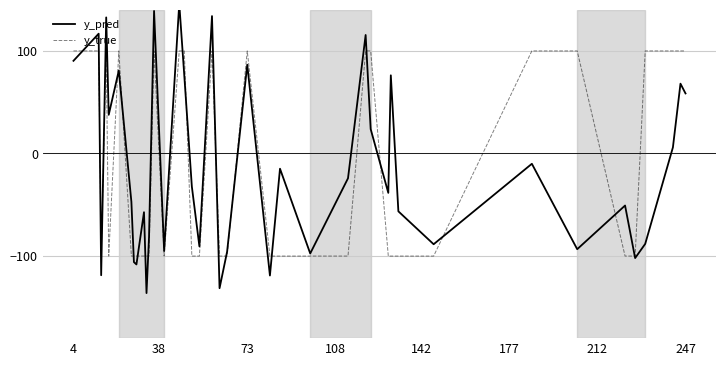

Does the chart have visible grid lines?

Yes